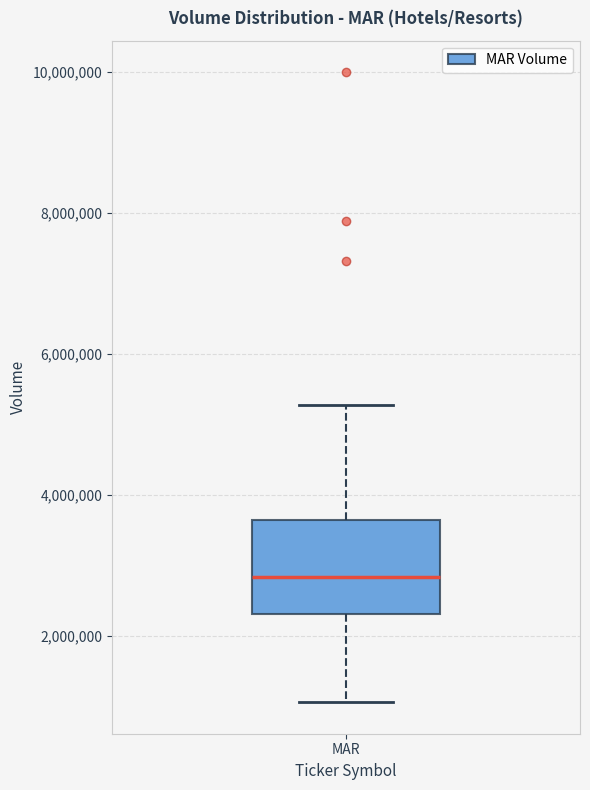

Transcribe this box plot: give where the median line is, the range the box spans, and where the two whiskers end, as read against the y-axis. The values are not printed on the chart, so give them approximately, as read against the axis.

median 2800000, box 2400000 to 3600000, whiskers 1000000 to 5200000